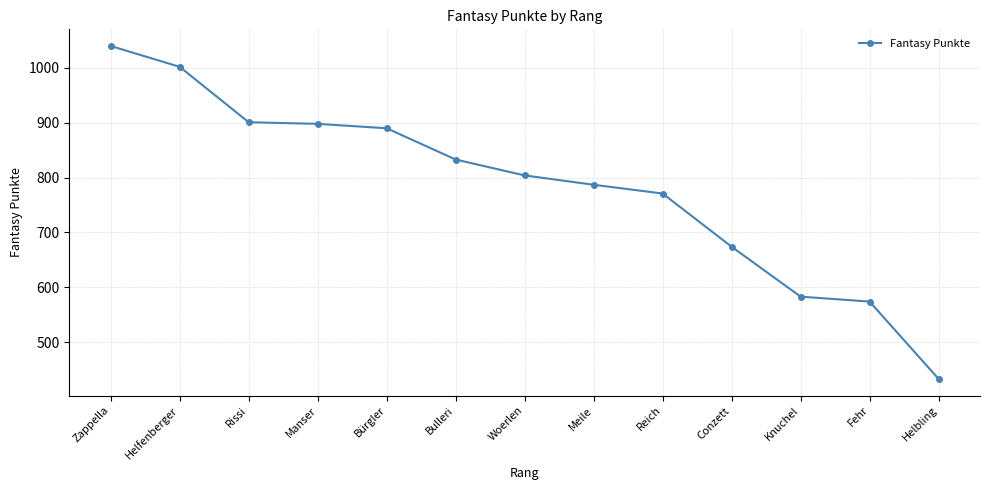

What is the difference between the maximum and minimum values?

607